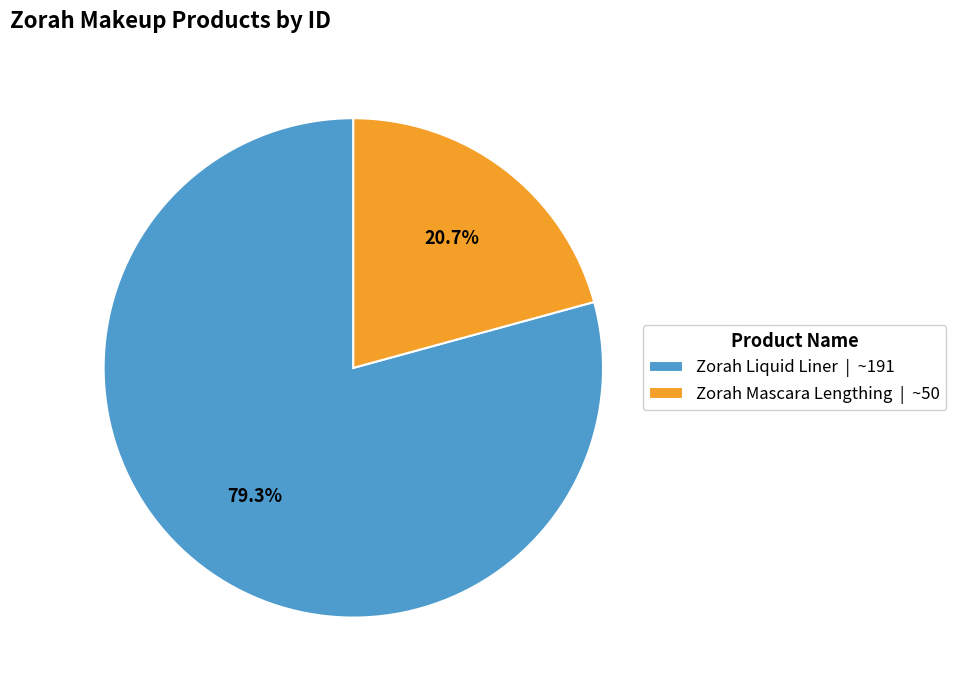

The Zorah Mascara Lengthing slice represents 21% of the pie. True or false?

True